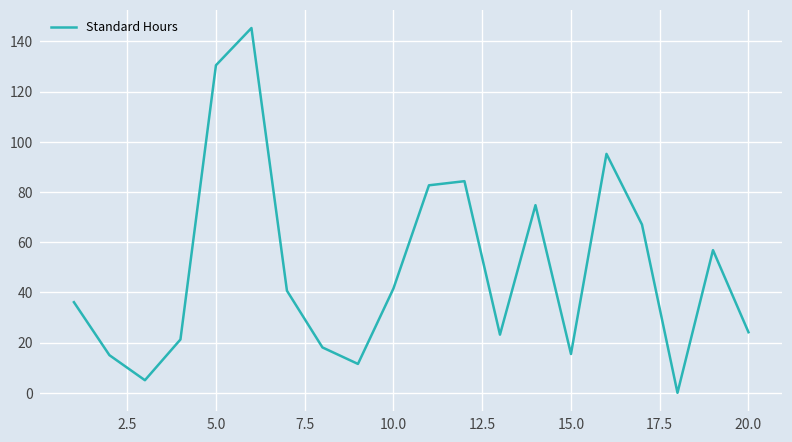

What is the maximum value shown in the chart?

145.3